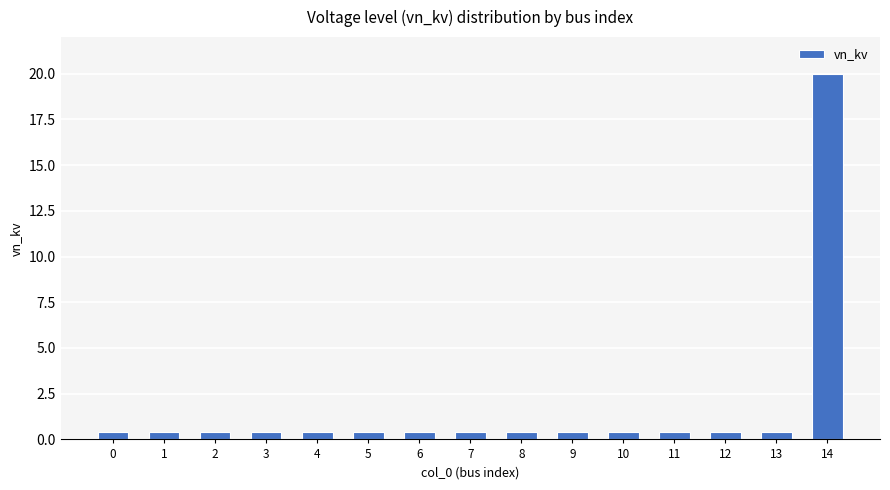

Reading left to right, what are all the values shown in this chart?

0=0.4	1=0.4	2=0.4	3=0.4	4=0.4	5=0.4	6=0.4	7=0.4	8=0.4	9=0.4	10=0.4	11=0.4	12=0.4	13=0.4	14=20.0